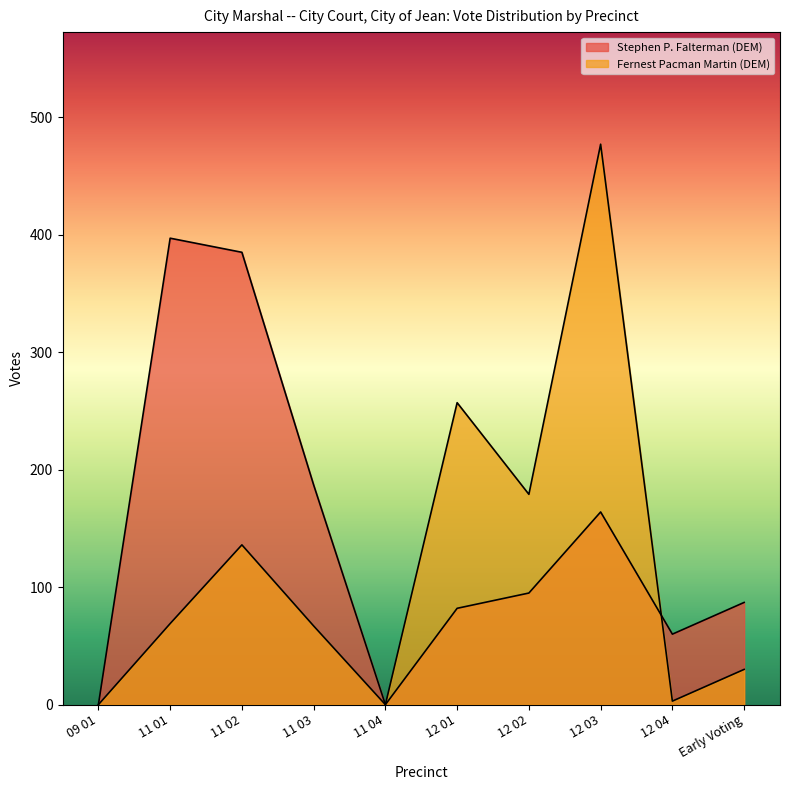

The Fernest Pacman Martin (DEM) series shows 0 at 11 04. True or false?

True